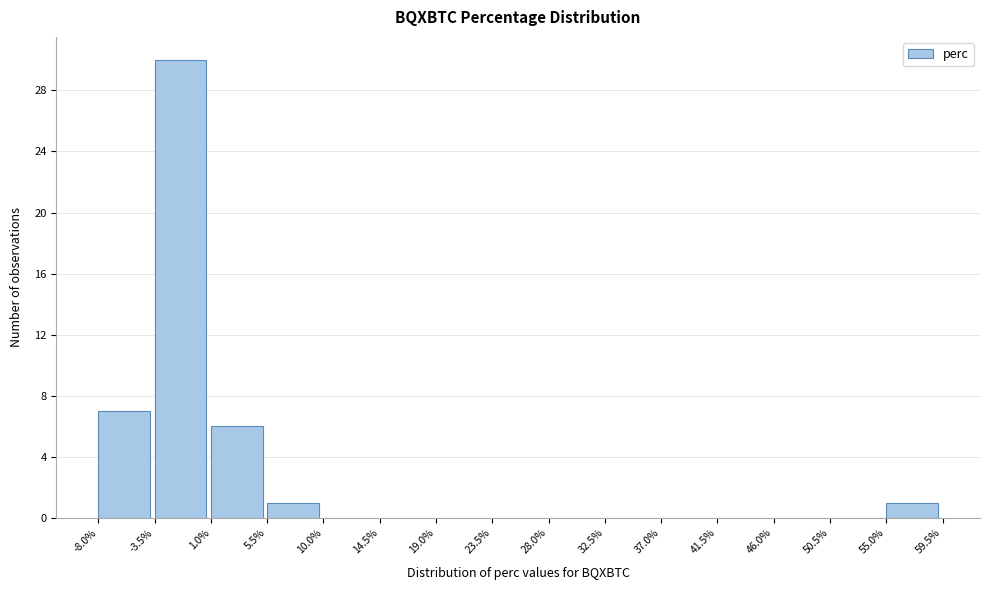

Which range on the x-axis has the tallest bar?

-3.5% to 1.0%